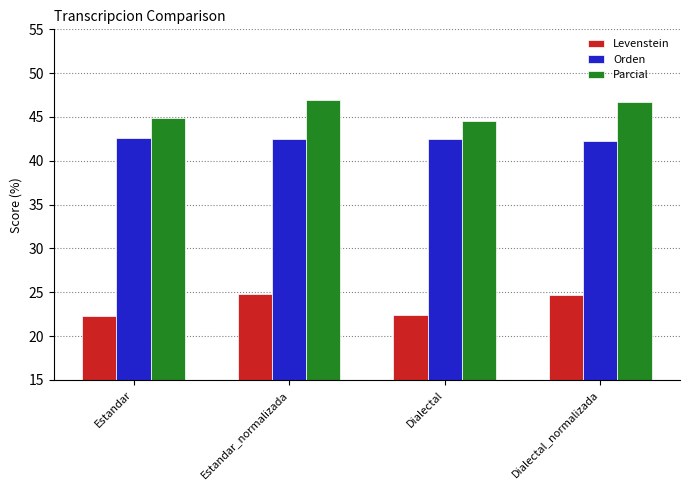

What value does the Levenstein series have at Dialectal?

22.4